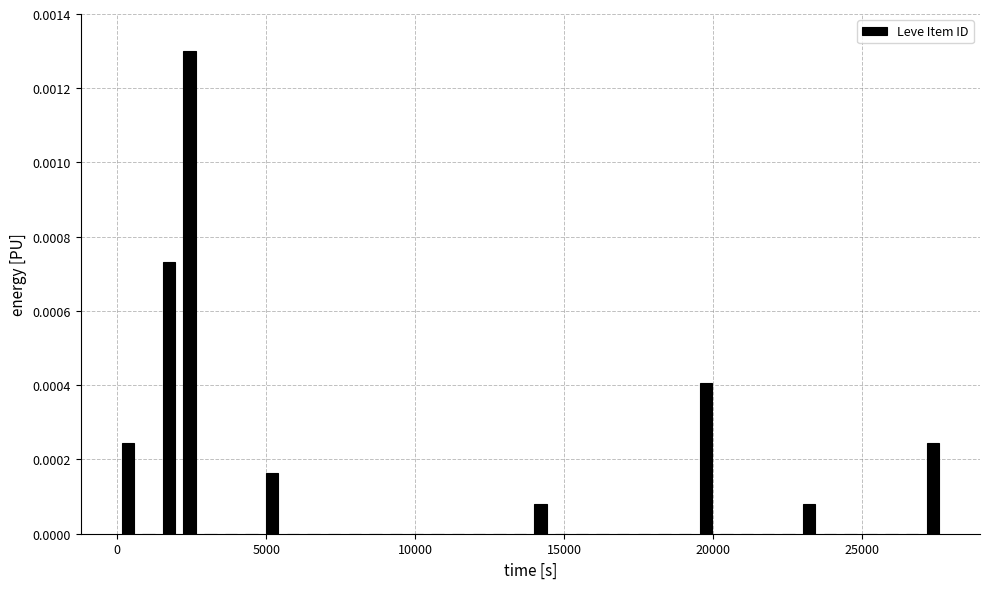

Around what value on the x-axis is the tallest bar? Give the approximate position of its centre, as read against the axis.

2500